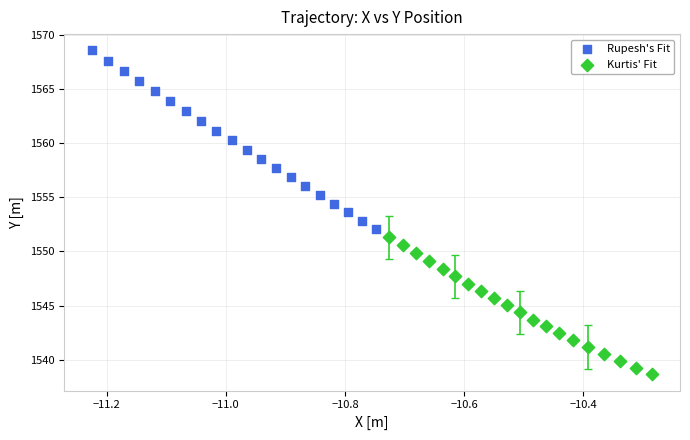

Which series reaches the maximum Y coordinate?

Rupesh's Fit